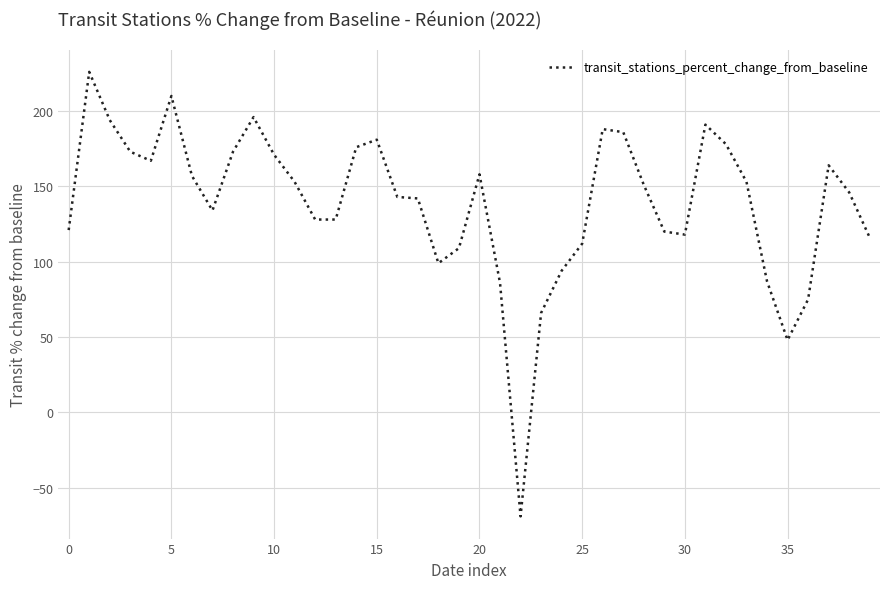

Count the number of data series in this chart.

1